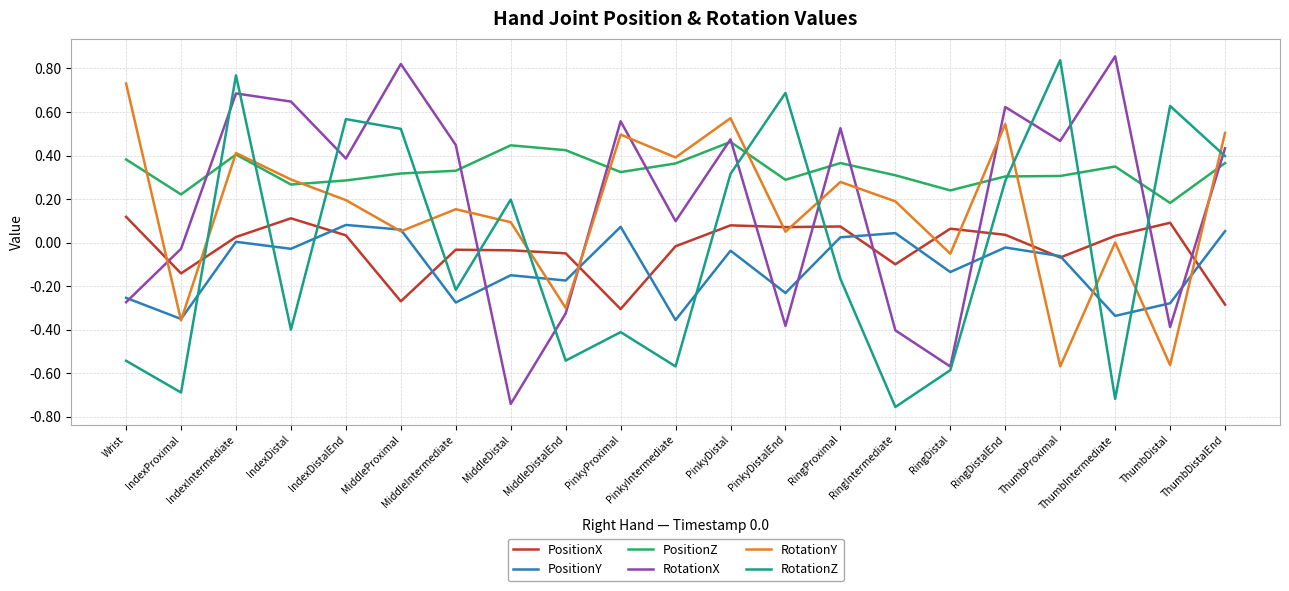

What position from the left is MiddleDistalEnd?

9